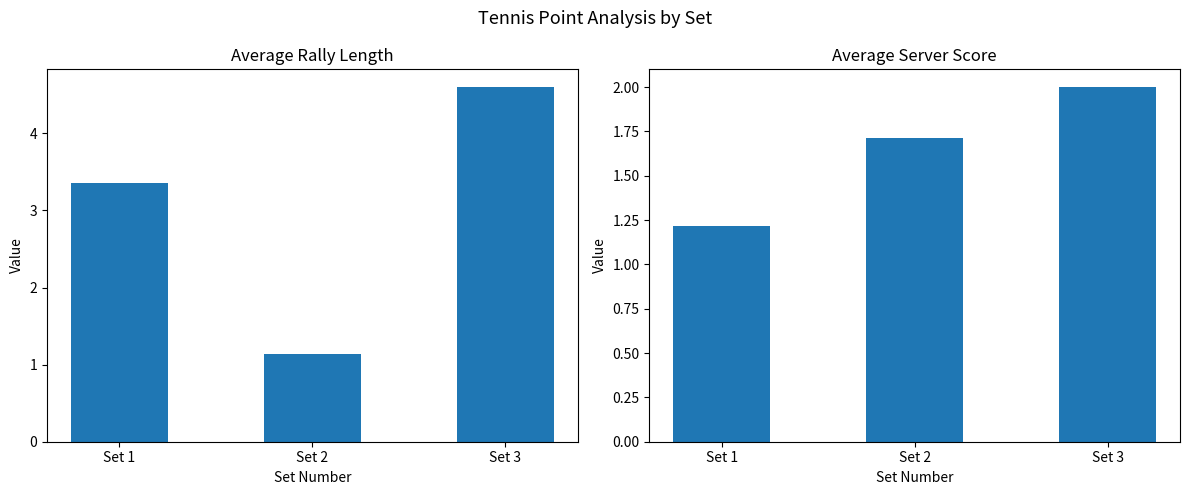

Which series changed the most between Set 1 and Set 3?

Avg Rally Length